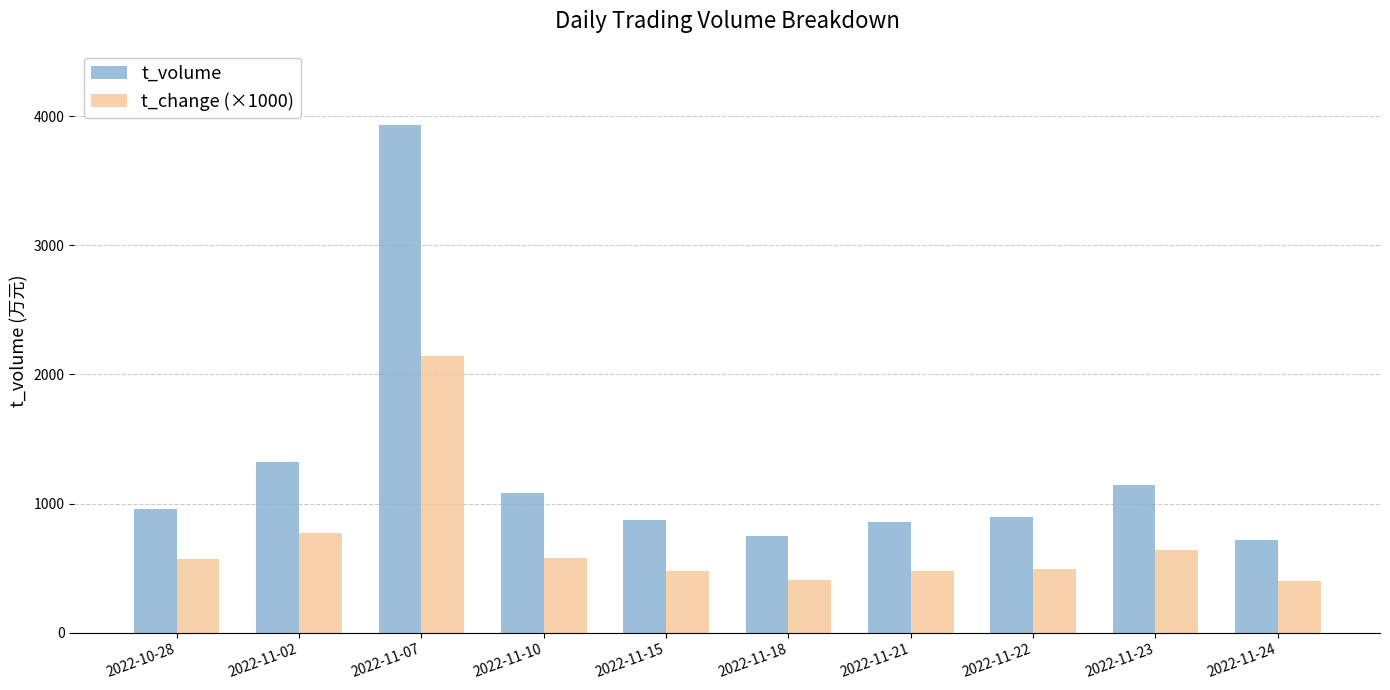

Is the value of t_volume at 2022-11-07 greater than the value of t_change (×1000) at 2022-10-28?

Yes